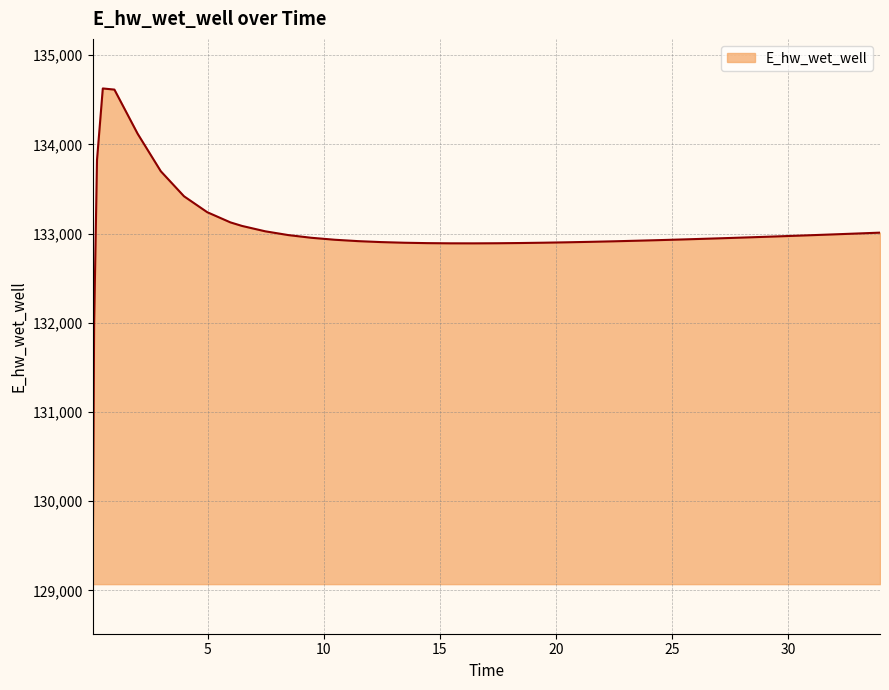

What is the difference between the maximum and minimum values?

5557.6